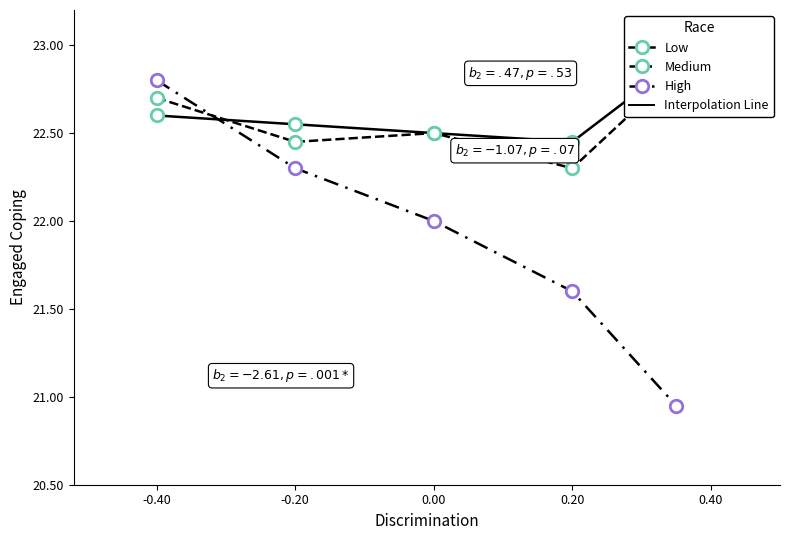

True or false: Low has more than 0 interior local peaks.

False